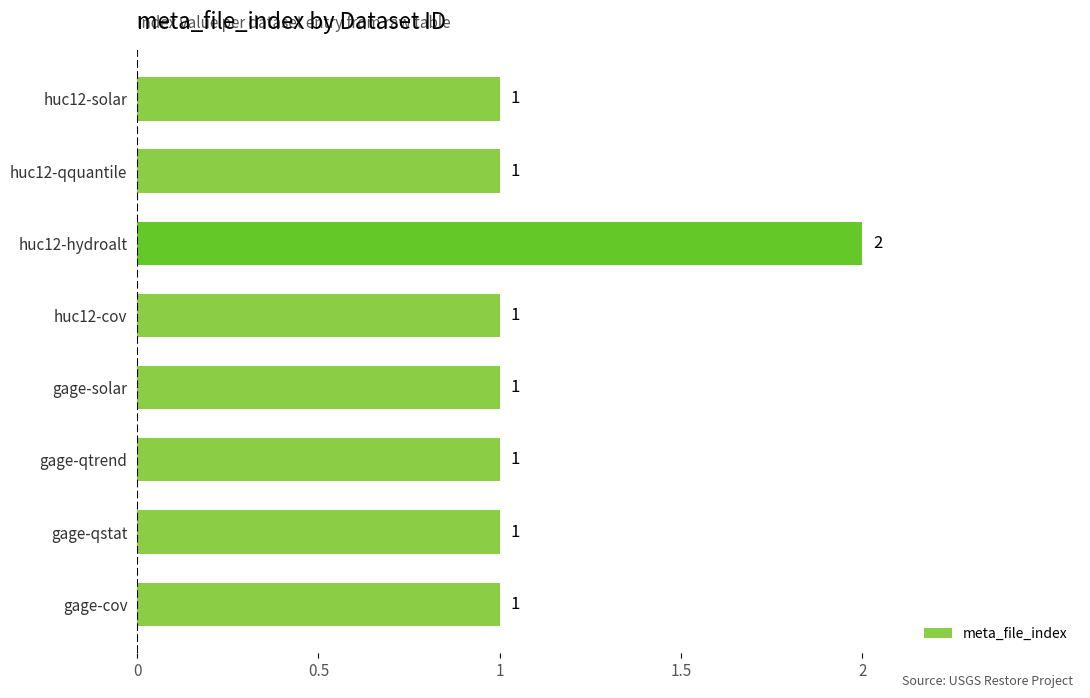

How many values are between 1 and 2?

8